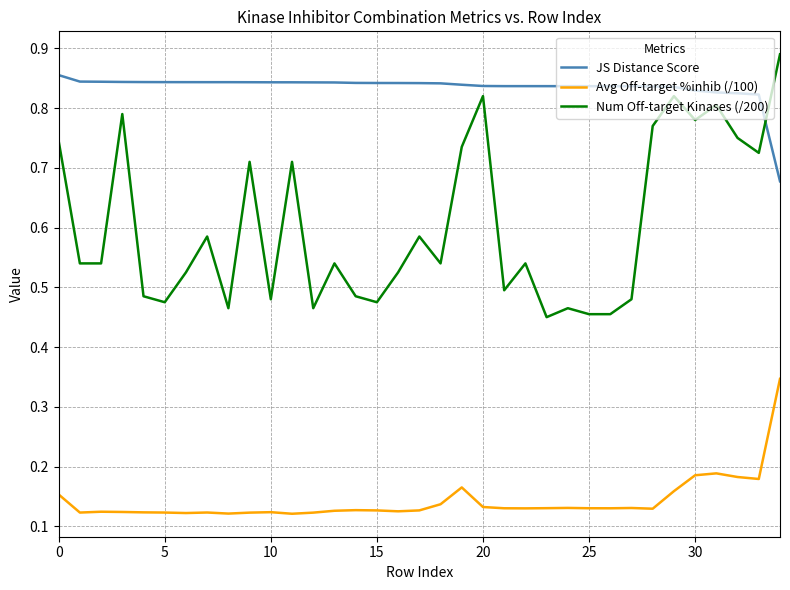

List the series in order of their overall mean, lowest first.

Avg Off-target %inhib (/100), Num Off-target Kinases (/200), JS Distance Score